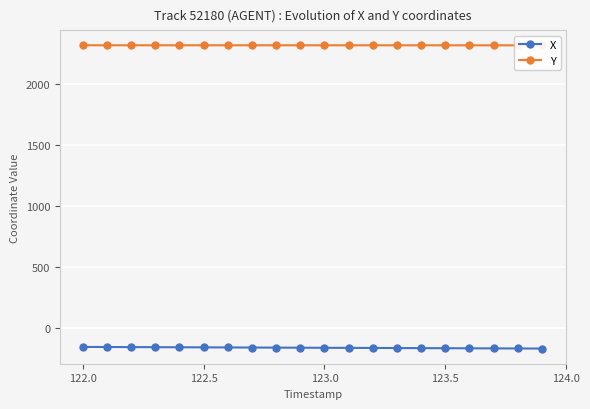

What is the lowest value of the X series?

-171.2